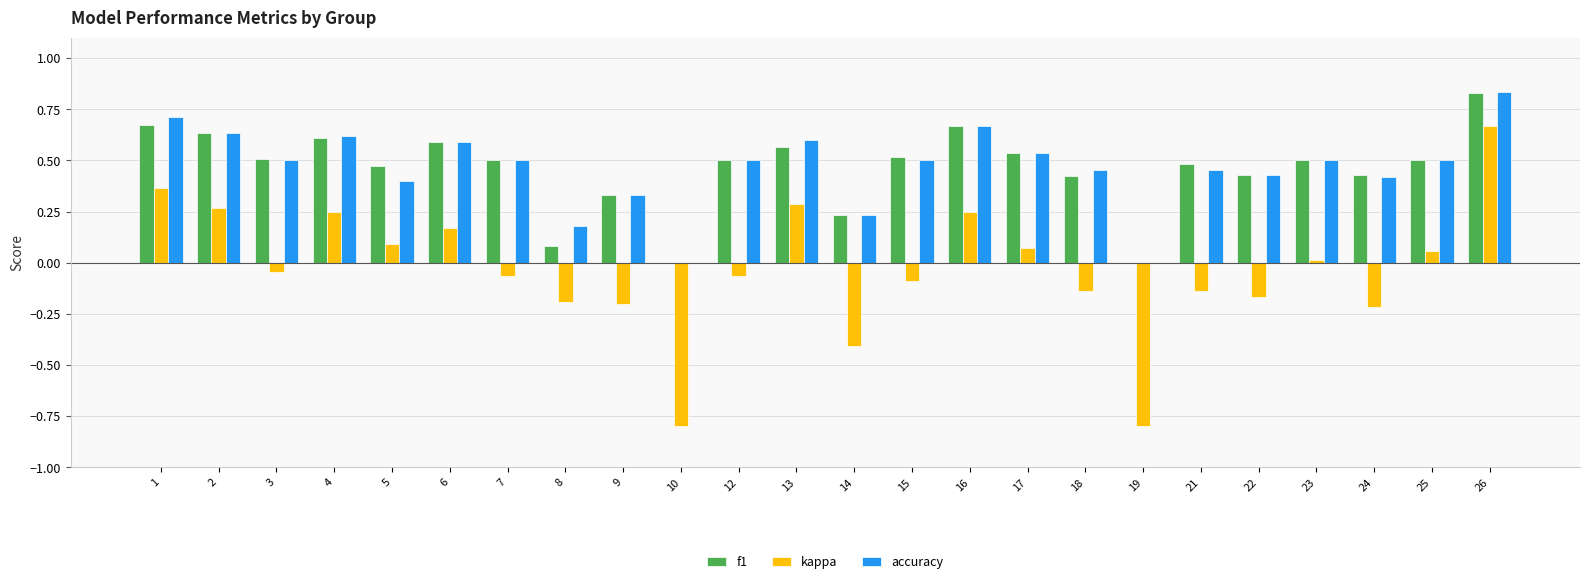

Is the value of accuracy at 10 greater than the value of kappa at 6?

No